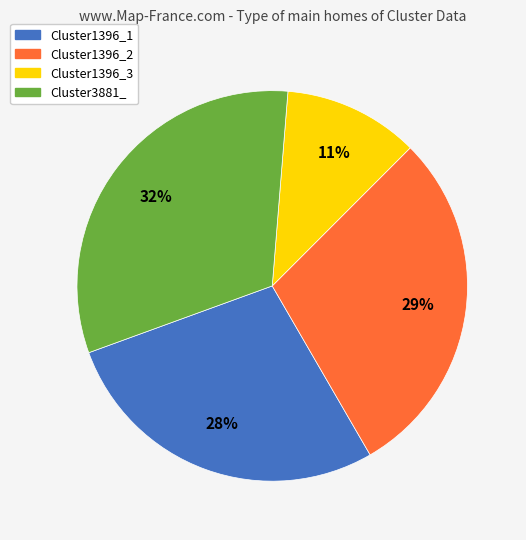

Which category has the smallest portion of the pie?

Cluster1396_3